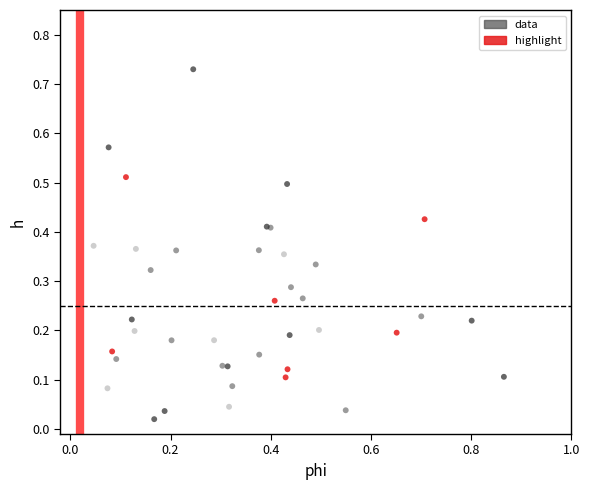

Which series has the widest spread of Y values?

data